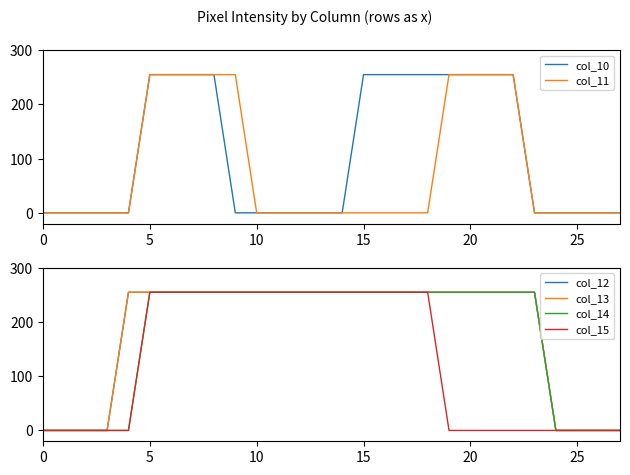

True or false: col_12 has a value of 157 at 25.

False